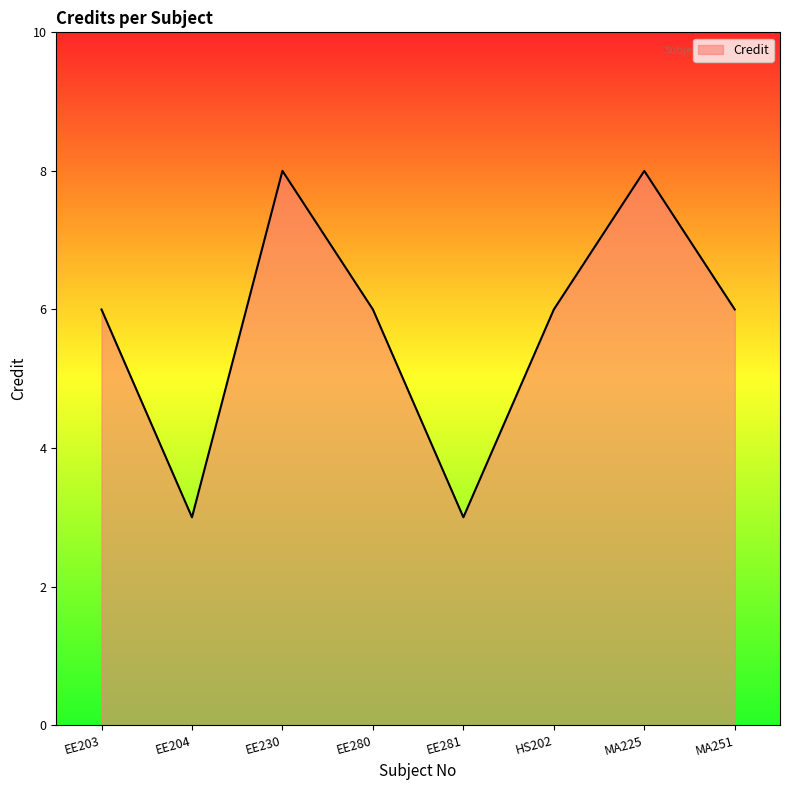

The value at EE281 is 2. True or false?

False